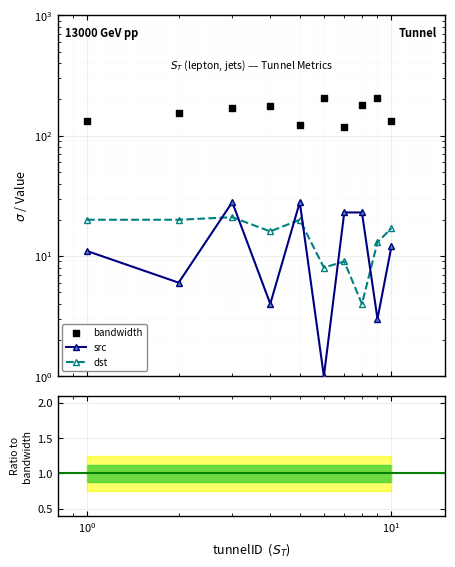

Is the value of dst at $\mathdefault{10^{3}}$ greater than the value of bandwidth at 9?

No